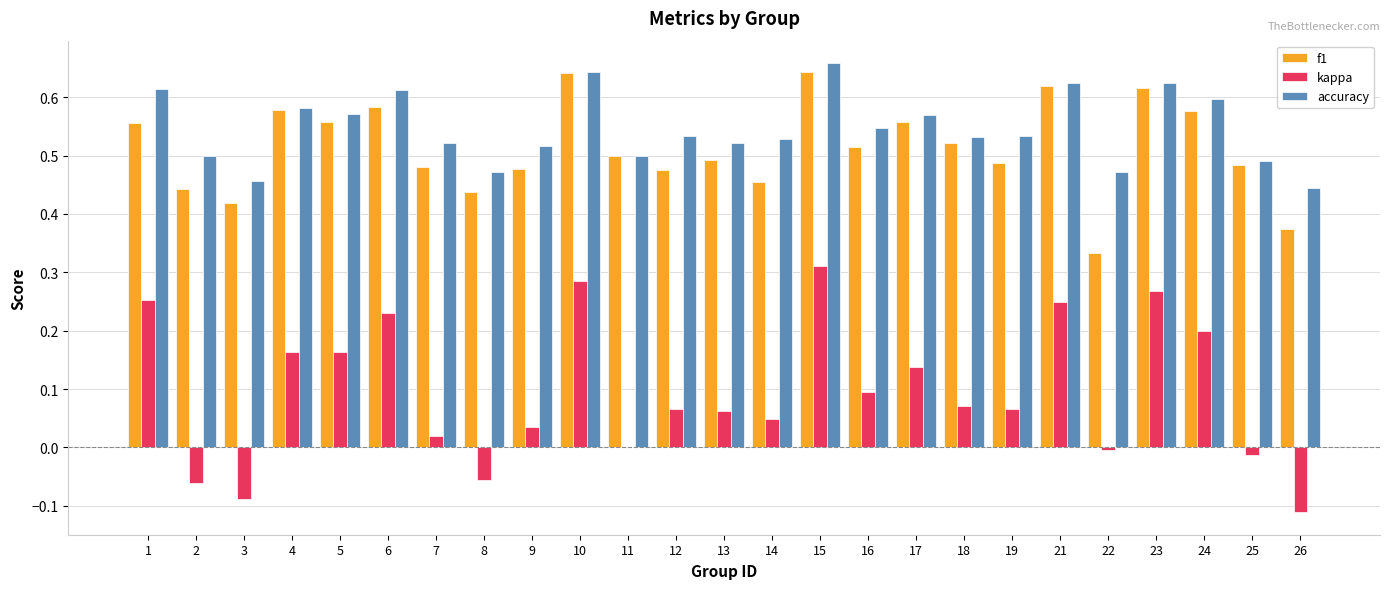

Is the value of kappa at 1 greater than the value of f1 at 24?

No